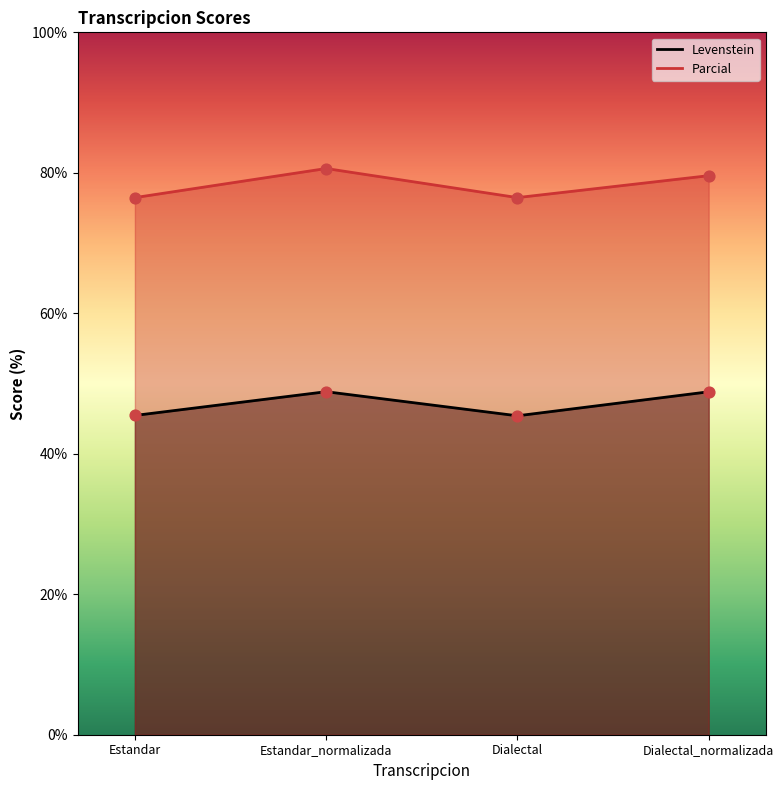

Which series reaches the maximum Y coordinate?

Parcial